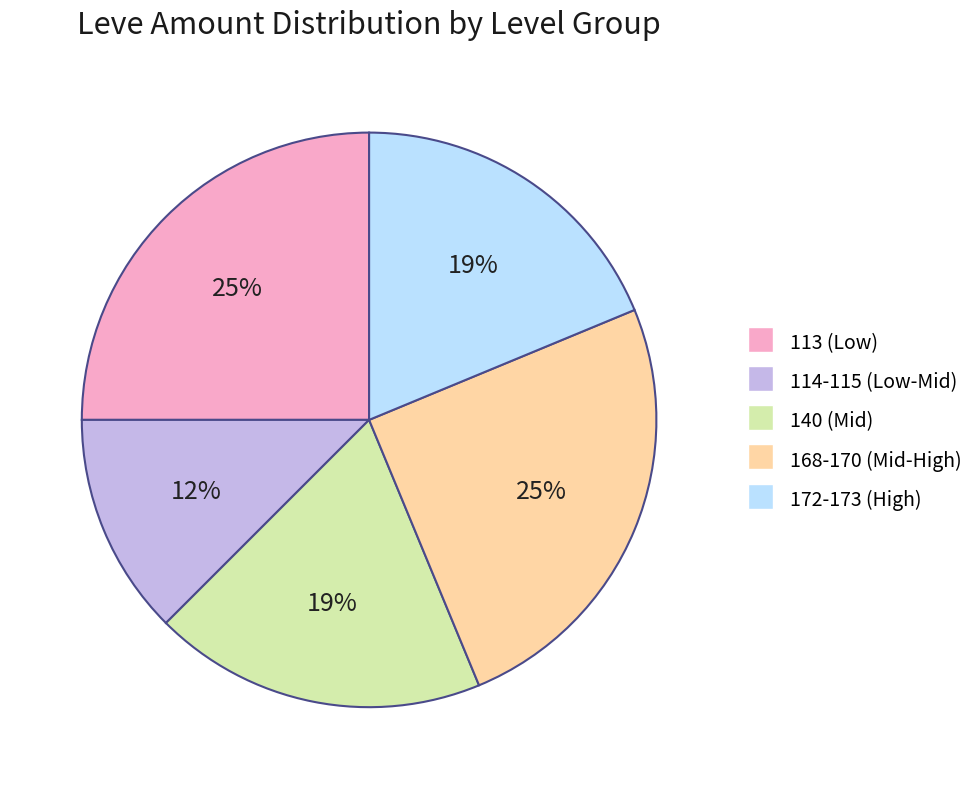

To the nearest percent, what is the average slice percentage?

20%